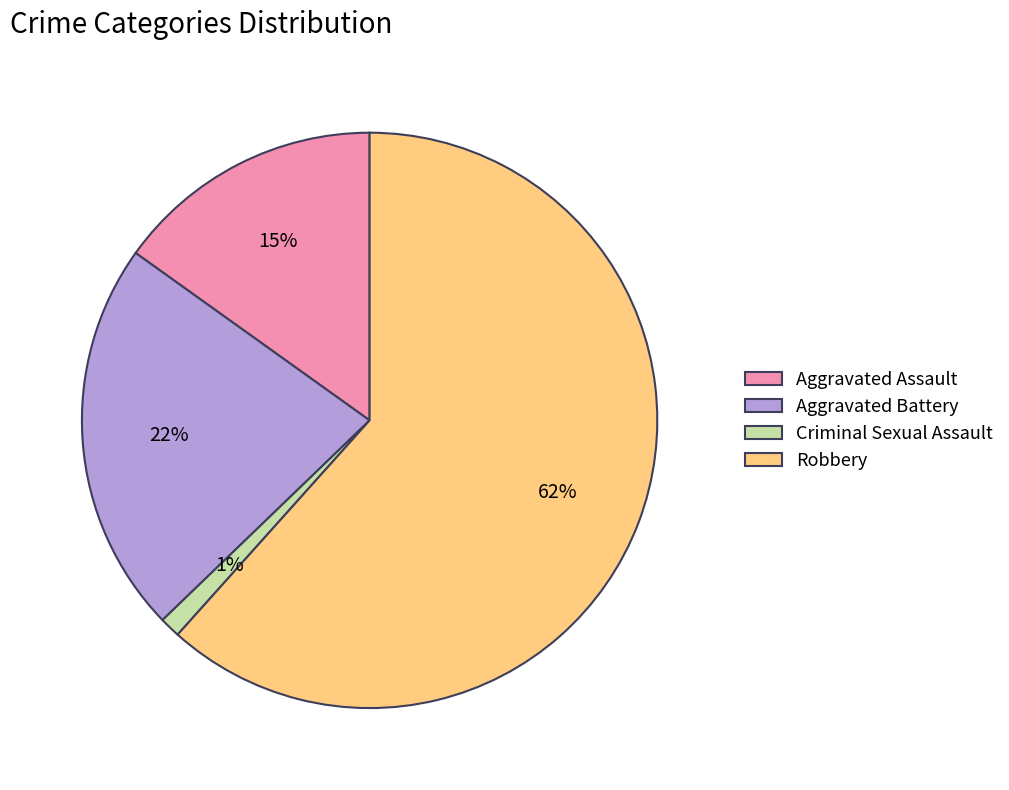

Combined, do Aggravated Battery and Criminal Sexual Assault account for over 50%?

No